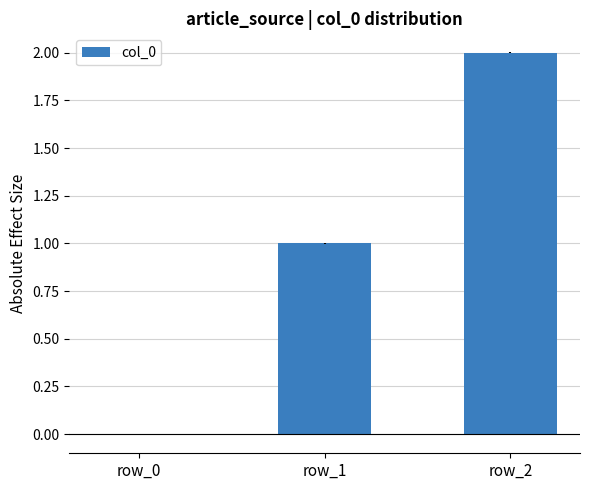

Is it true that the value at row_1 is 1?

True